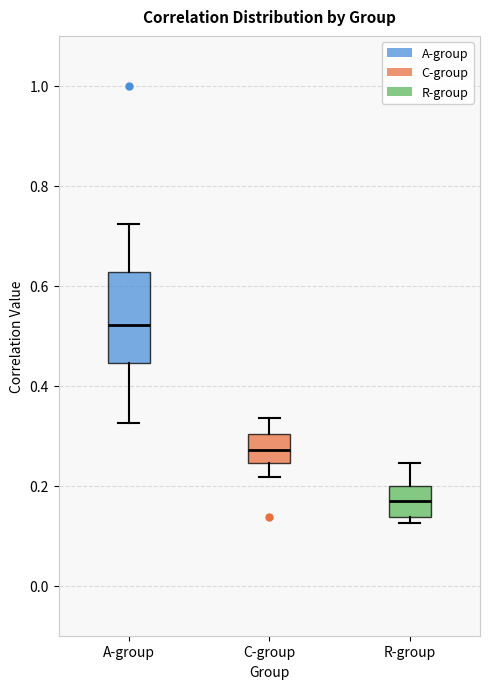

Reading left to right, read every box against the y-axis: the position of its median line, the range the box covers, and the ends of its whiskers. The values are not printed on the chart, so give them approximately, as read against the axis.

A-group: median 0.52, box 0.44 to 0.62, whiskers 0.32 to 0.72
C-group: median 0.28, box 0.24 to 0.30, whiskers 0.22 to 0.34
R-group: median 0.18, box 0.14 to 0.20, whiskers 0.12 to 0.24